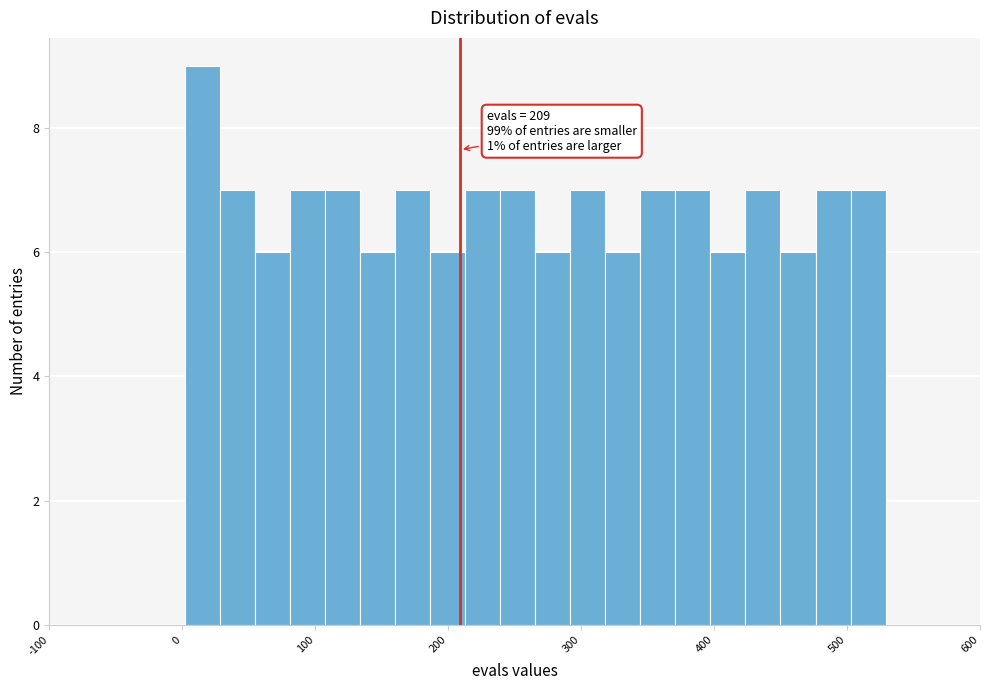

Read against the x-axis, roughly where is the centre of the tallest bar?

20